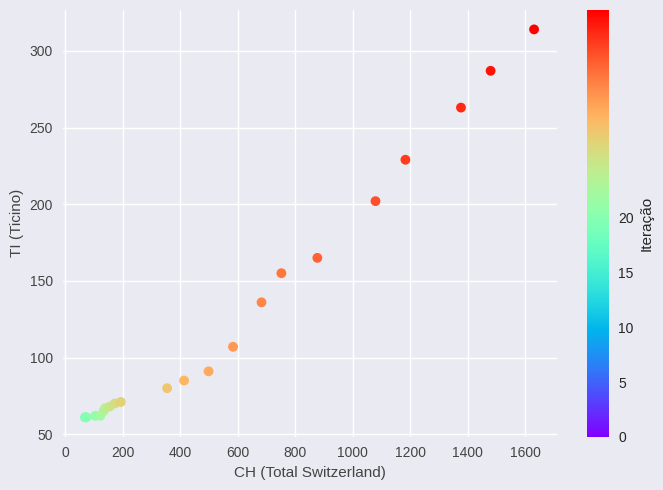

What Y value in the scatter plot is closest to 187?

202